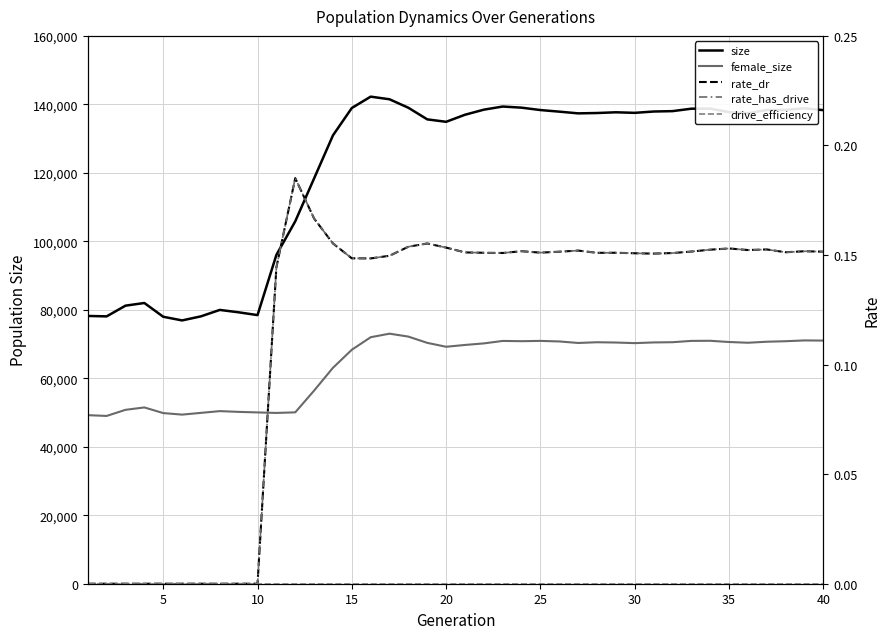

Between 39 and 35, which is larger?

39